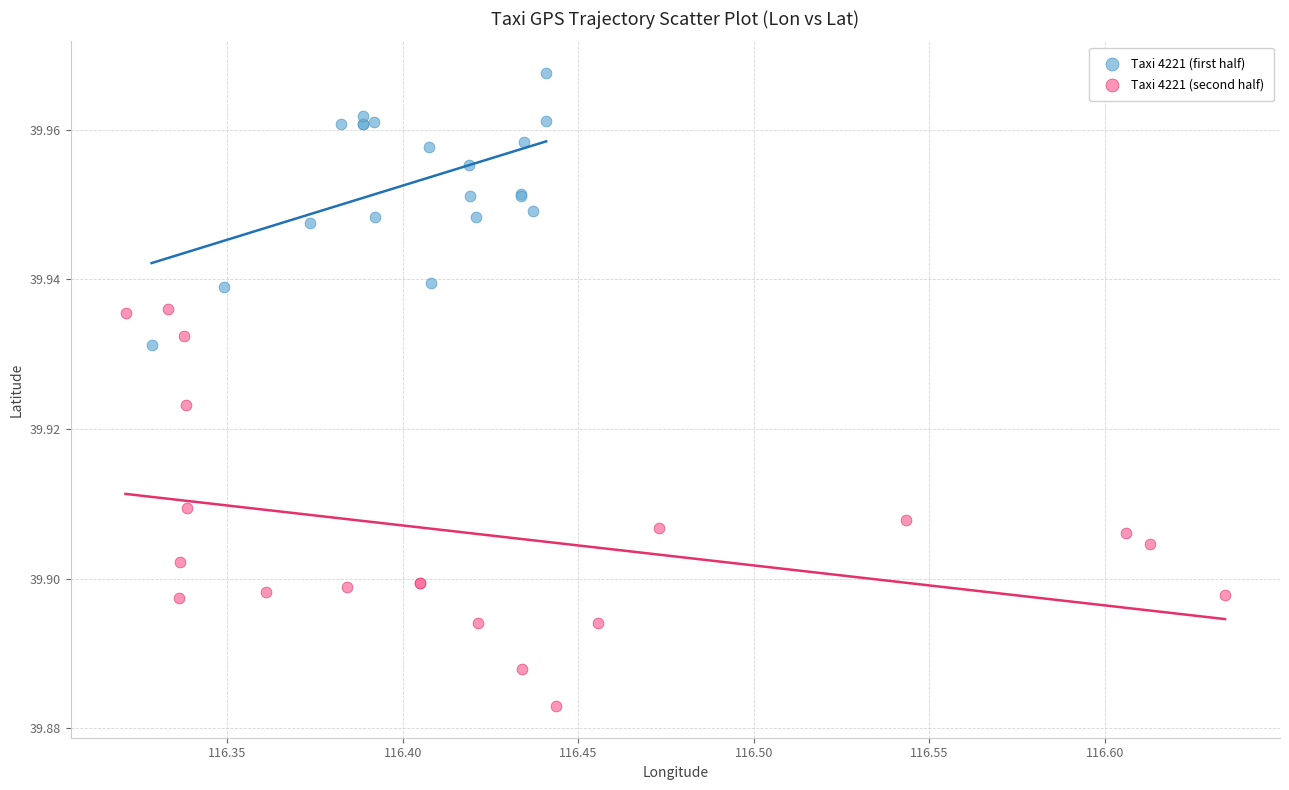

Which series contains the highest Y value?

Taxi 4221 (first half)